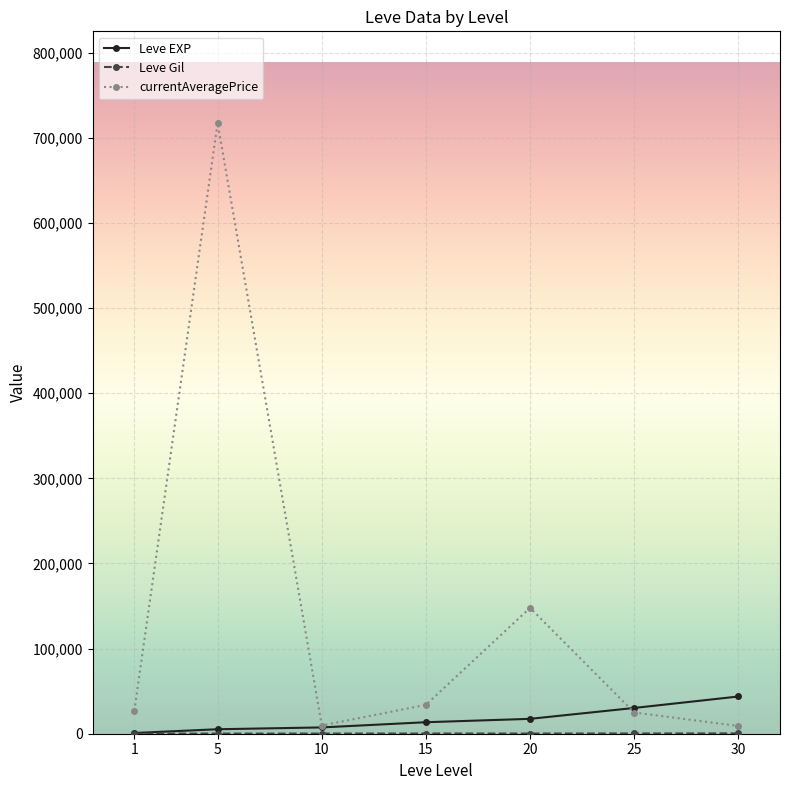

What is the greatest value displayed?

717547.0